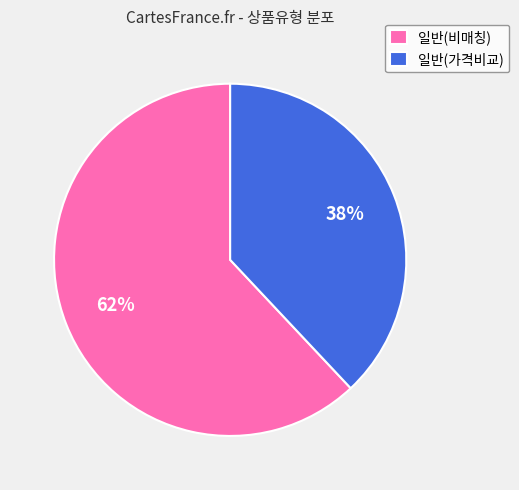

Rank the categories by value from highest to lowest.

일반(비매칭), 일반(가격비교)